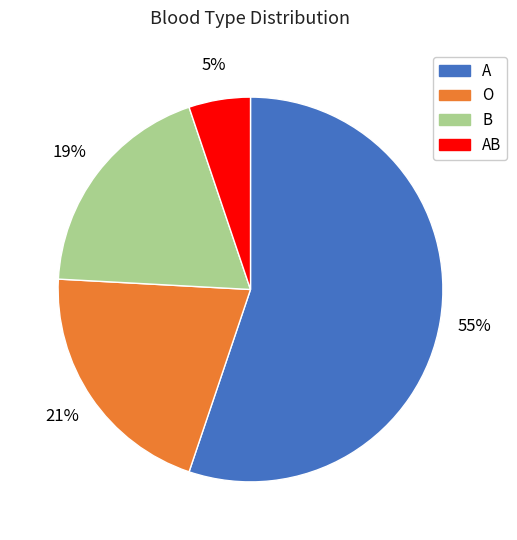

To the nearest percent, what is the average slice percentage?

25%